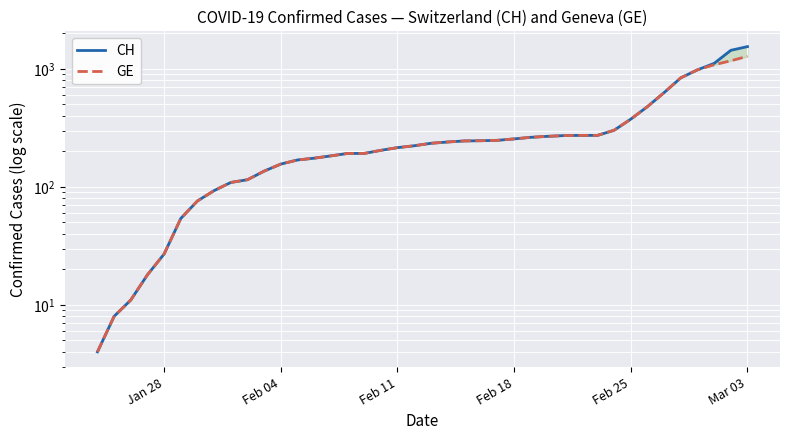

What is the smallest value displayed?

4